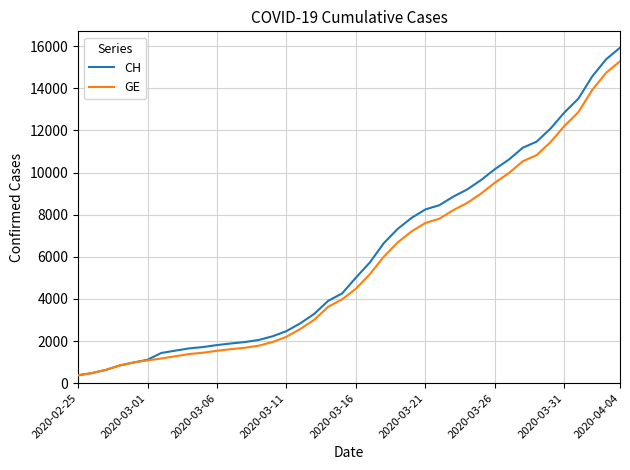

Which series has the largest total across all categories?

CH